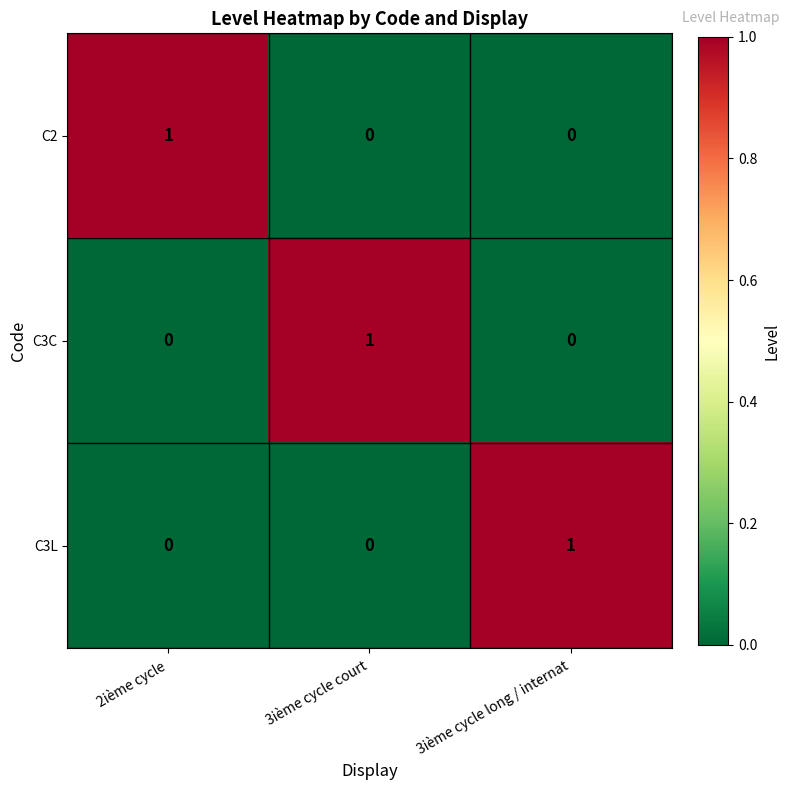

The value of C2 at 3ième cycle long / internat is 0. True or false?

True